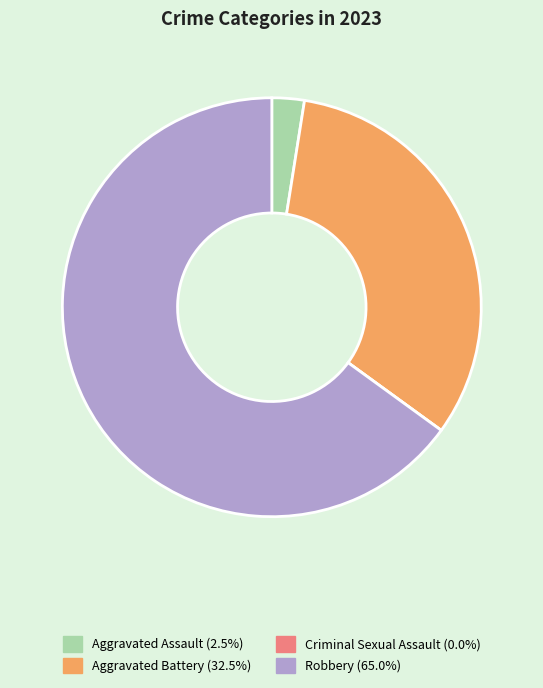

Is it true that Robbery is 74% of the pie?

False